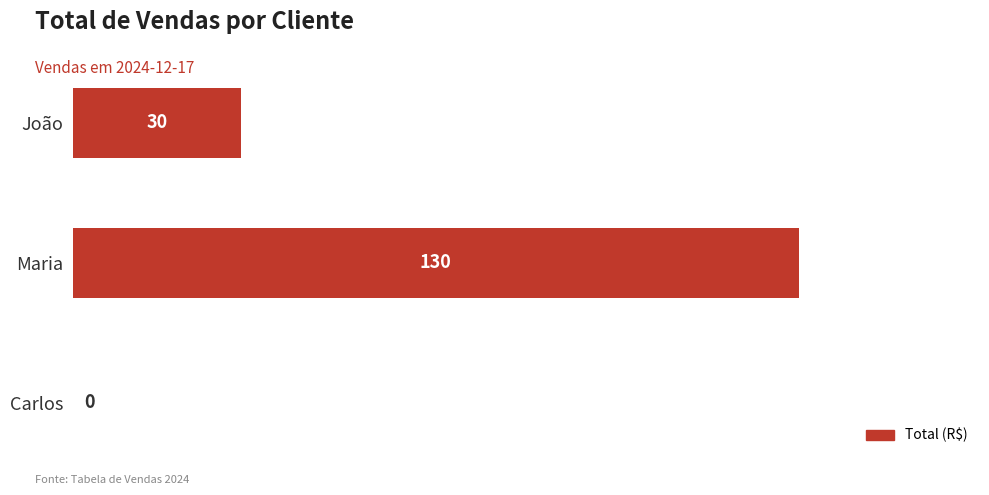

What is the sum of the values at João and Maria?

160